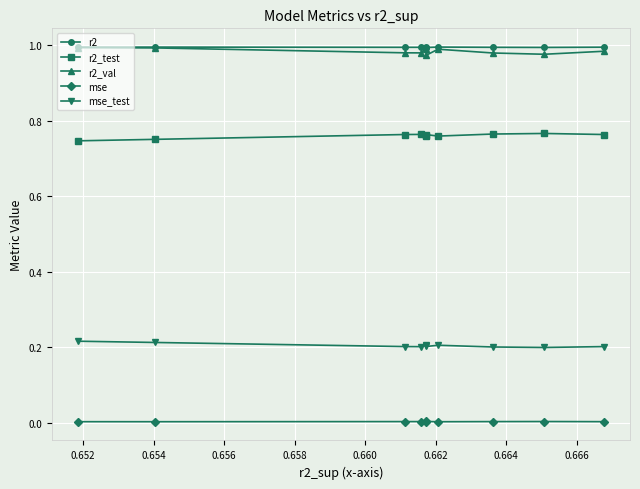

True or false: r2_test and r2_val cross at least once.

False